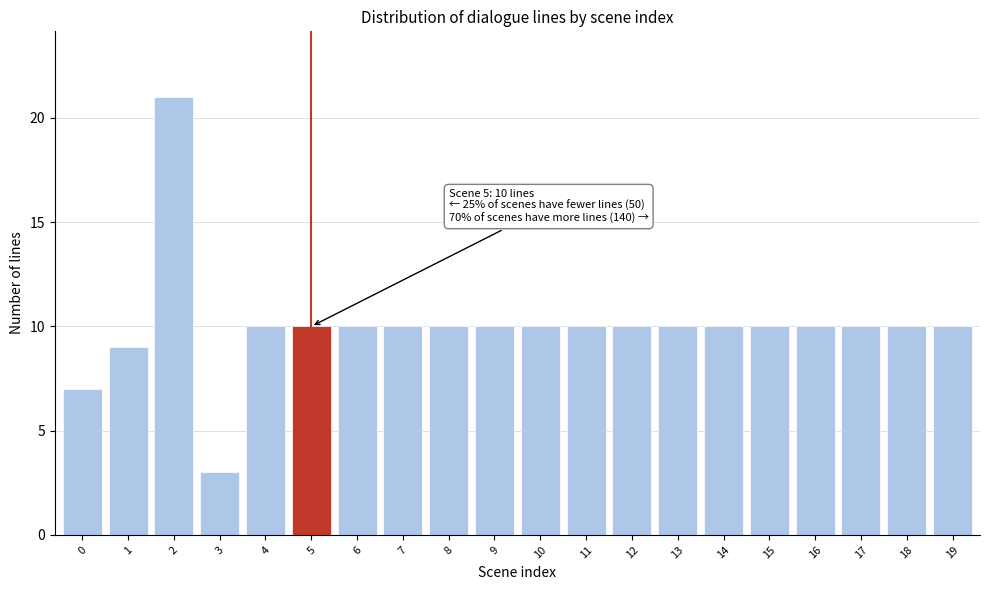

Reading left to right, extract all data points from this chart.

0=7	1=9	2=21	3=3	4=10	5=10	6=10	7=10	8=10	9=10	10=10	11=10	12=10	13=10	14=10	15=10	16=10	17=10	18=10	19=10